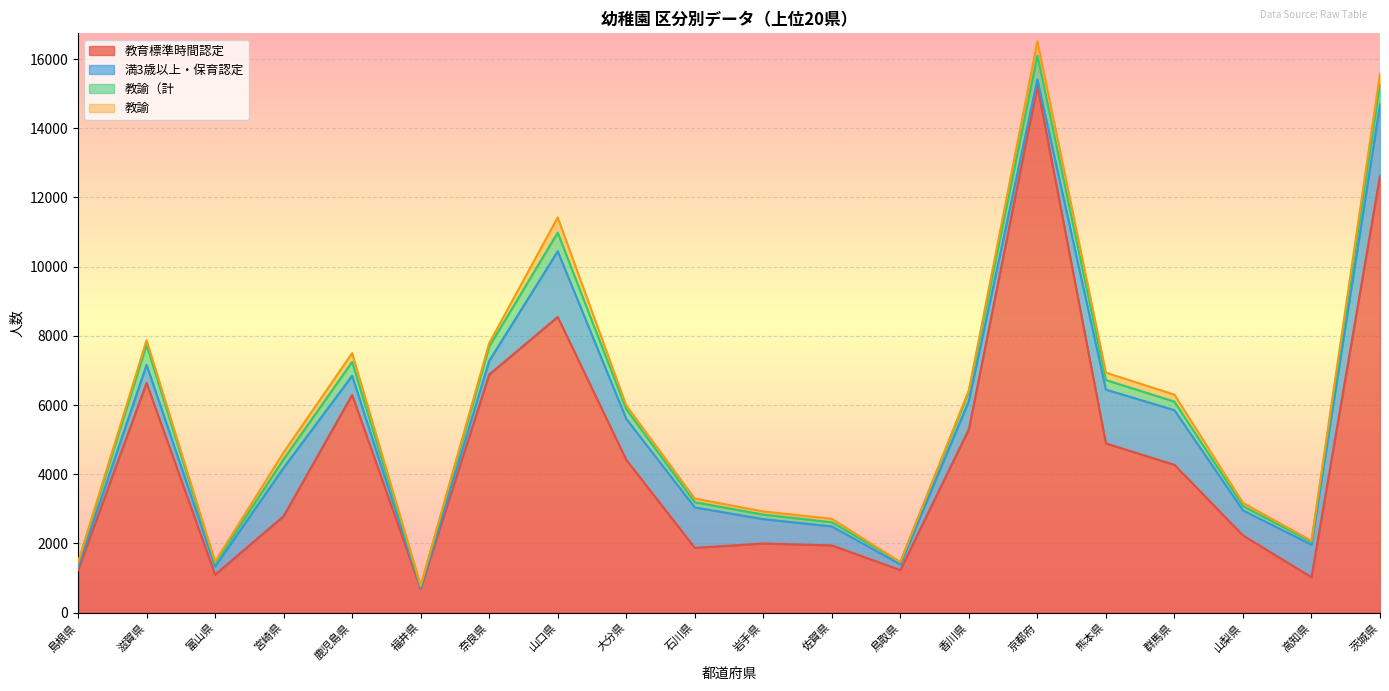

What is the difference between the maximum and second lowest values in the 教育標準時間認定 series?

14197